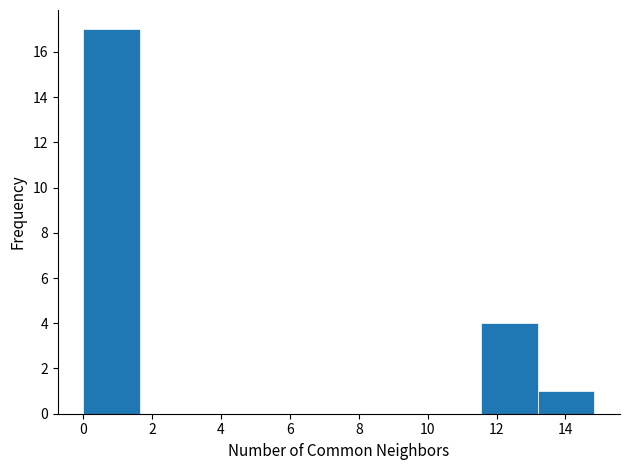

Reading left to right, transcribe this chart: for each bar, give the range it covers on the x-axis and its height. Neither the bar edges nor the heights are printed on the chart, so give them approximately, as read against the axes.

0.0 to 1.6: 17
1.6 to 3.4: 0
3.4 to 5.0: 0
5.0 to 6.6: 0
6.6 to 8.2: 0
8.2 to 9.8: 0
9.8 to 11.6: 0
11.6 to 13.2: 4
13.2 to 14.8: 1